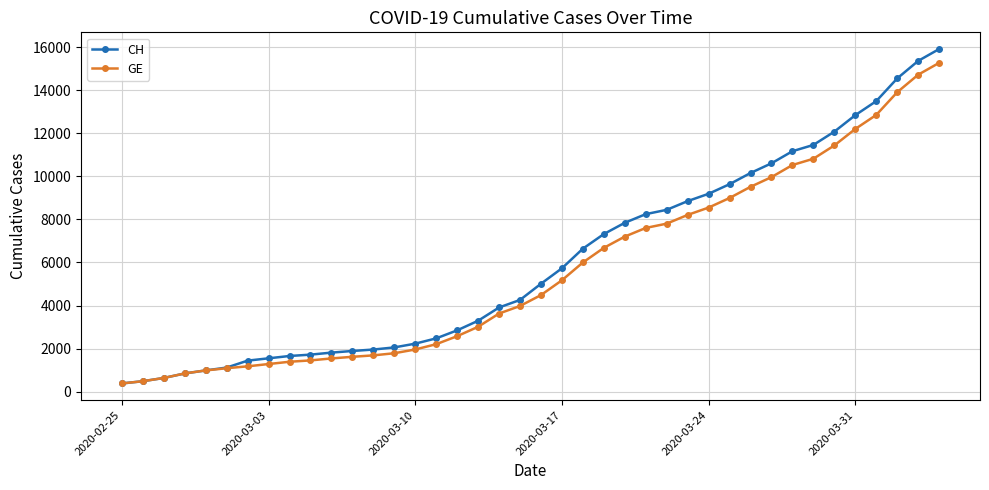

Which series has the largest range (max minus min)?

CH